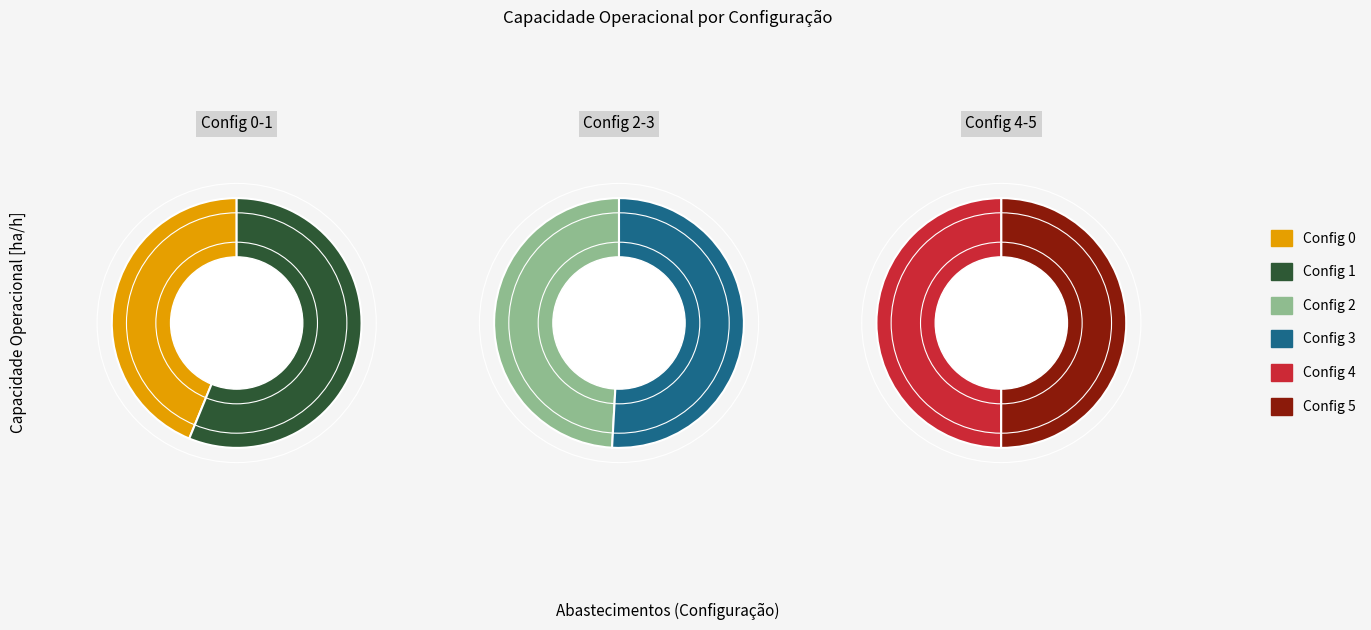

Combined, what portion of the pie is 1 and 4?

34.2%